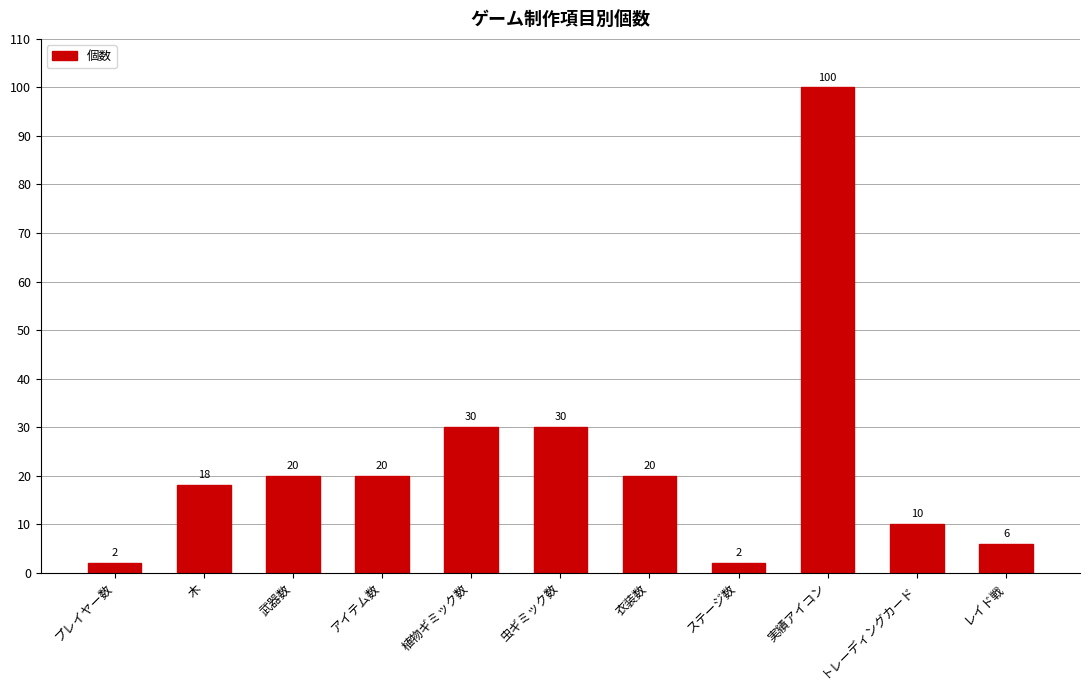

What is the ratio of the value at 実績アイコン to the value at 虫ギミック数?

3.3